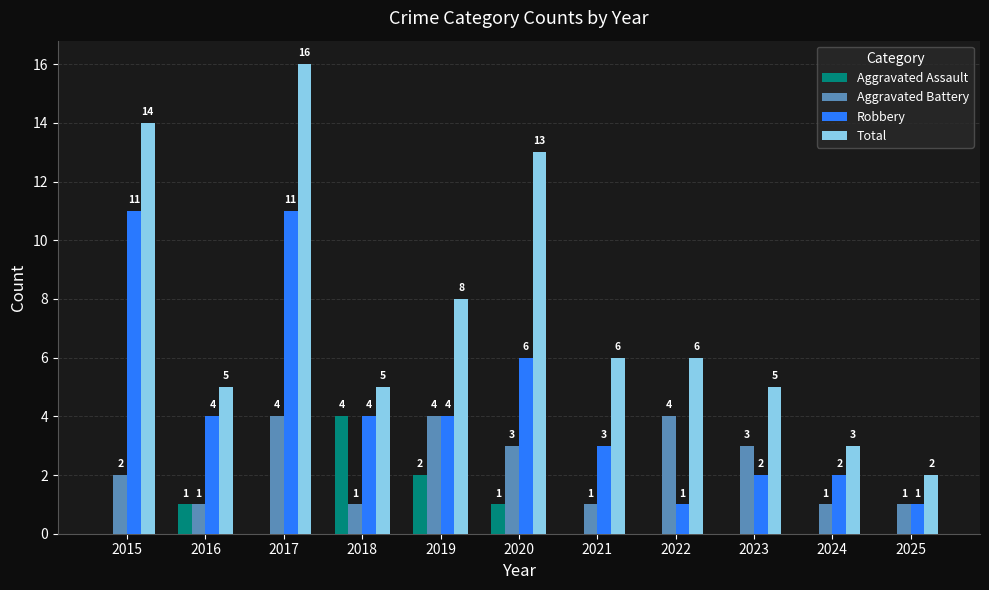

Reading left to right, what are all the values shown in this chart?

Aggravated Assault: 2015=0	2016=1	2017=0	2018=4	2019=2	2020=1	2021=0	2022=0	2023=0	2024=0	2025=0
Aggravated Battery: 2015=2	2016=1	2017=4	2018=1	2019=4	2020=3	2021=1	2022=4	2023=3	2024=1	2025=1
Robbery: 2015=11	2016=4	2017=11	2018=4	2019=4	2020=6	2021=3	2022=1	2023=2	2024=2	2025=1
Total: 2015=14	2016=5	2017=16	2018=5	2019=8	2020=13	2021=6	2022=6	2023=5	2024=3	2025=2